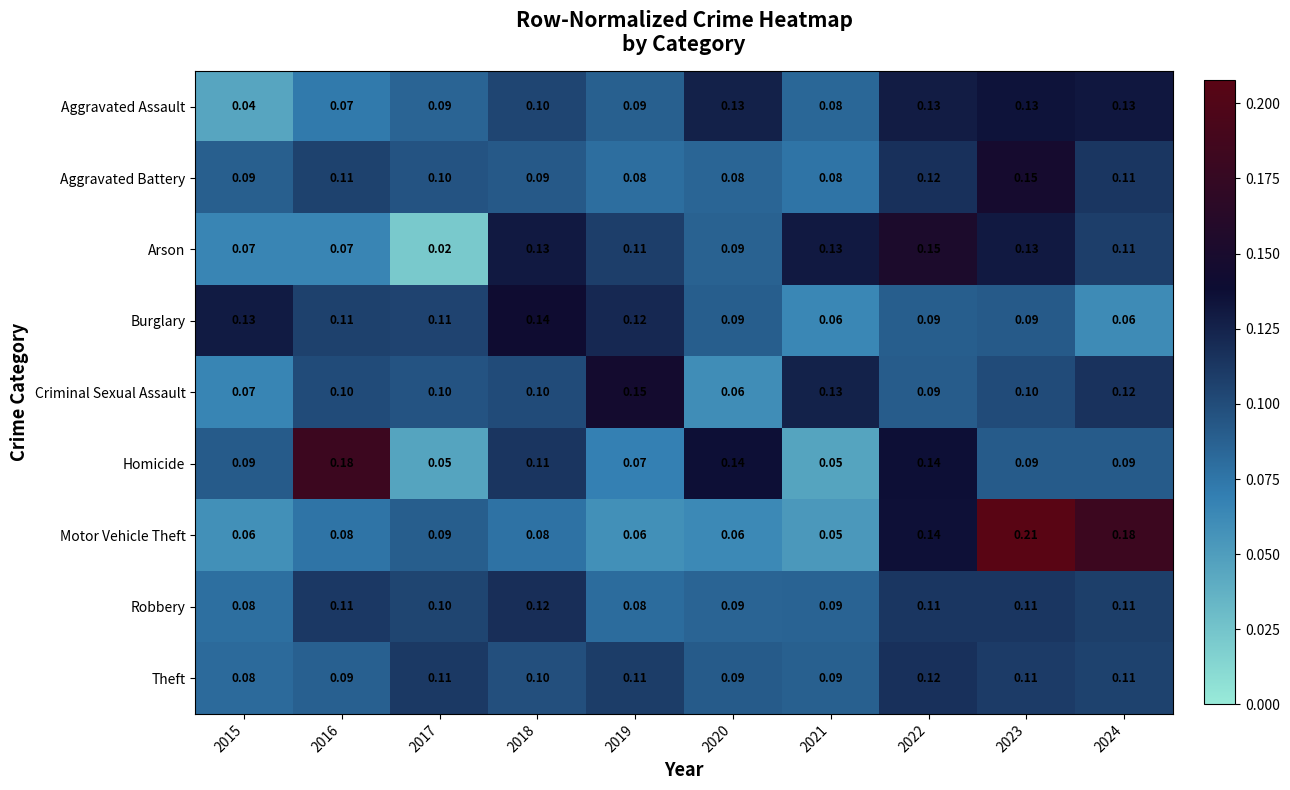

Which series has the widest spread of values?

Motor Vehicle Theft